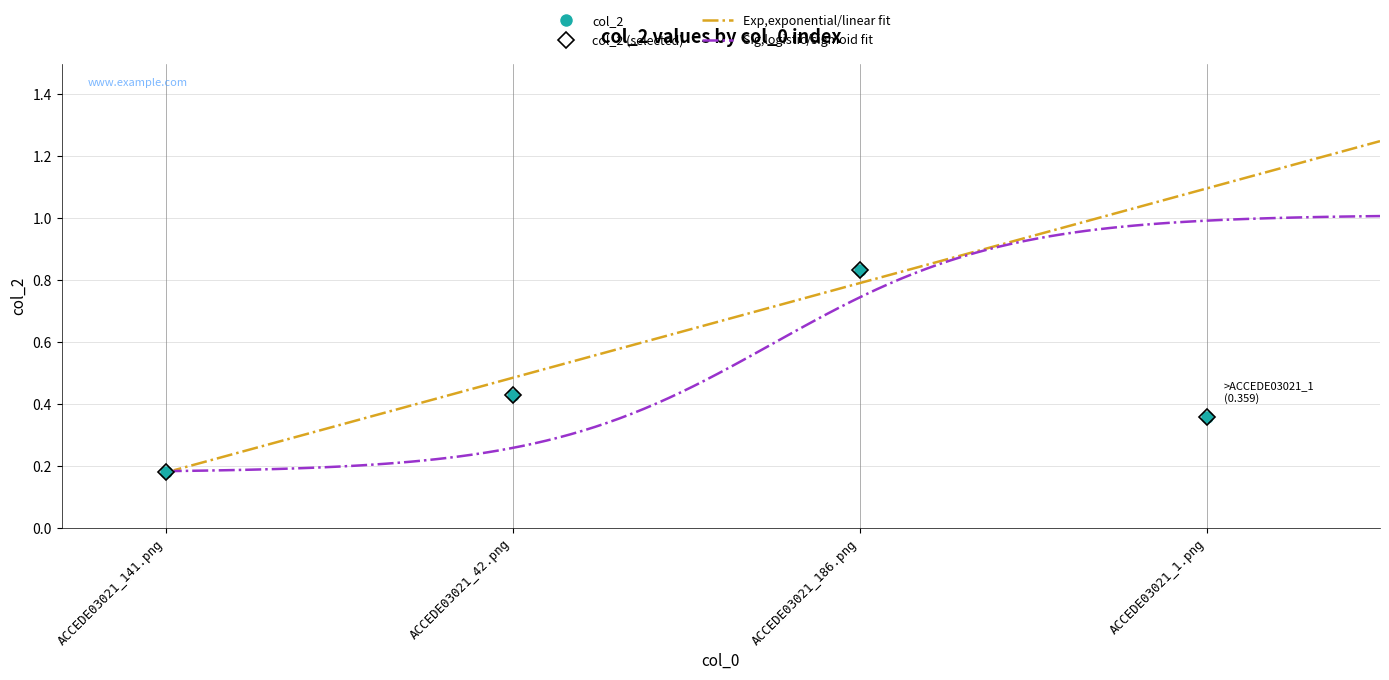

What is the approximate value at ACCEDE03021_186.png?

0.8